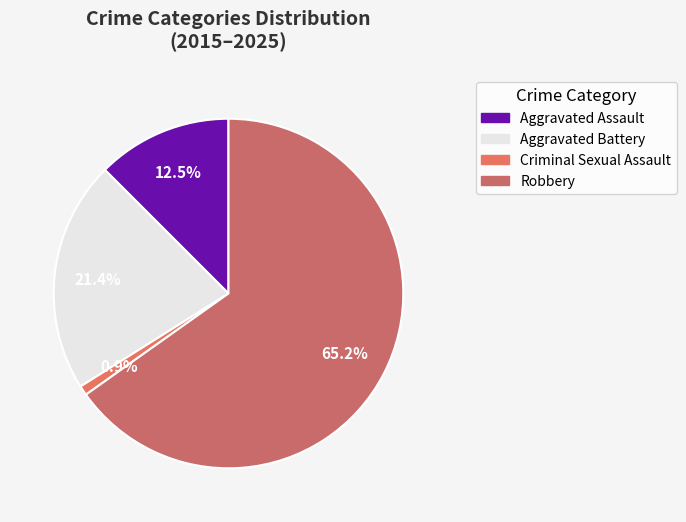

To the nearest percent, what portion does Aggravated Battery represent?

21%